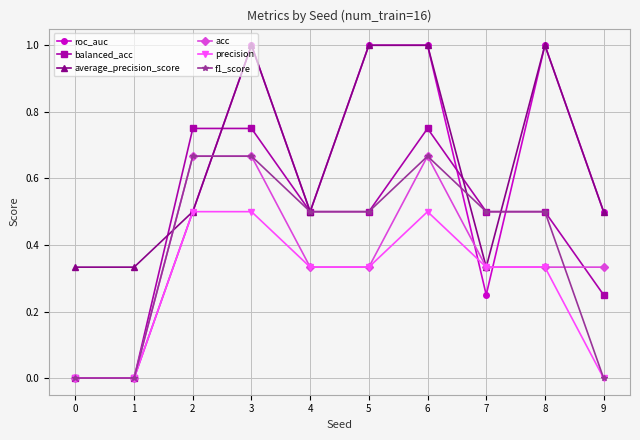

What is the maximum value shown in the chart?

1.0